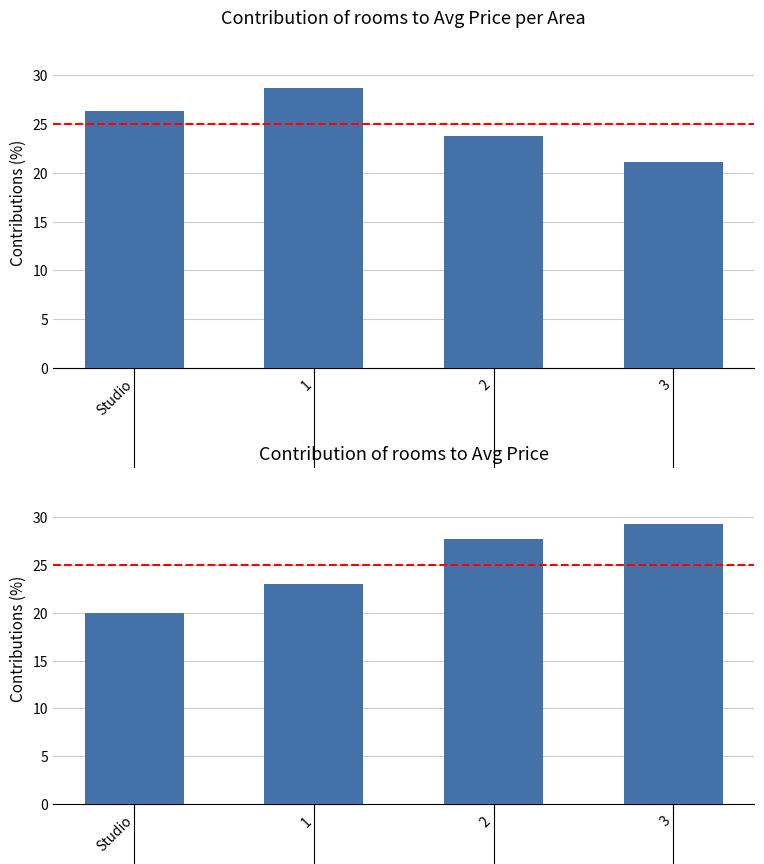

What is the highest value of the avg_pricePerAreaValue series?

28.7